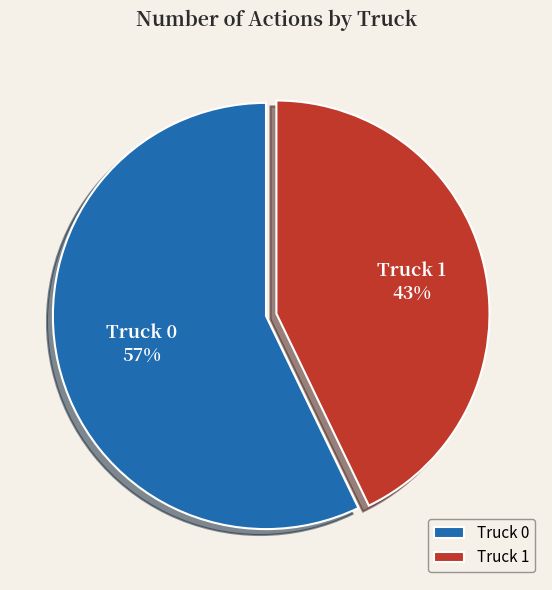

To the nearest percent, what percentage of the pie is Truck 1?

43%